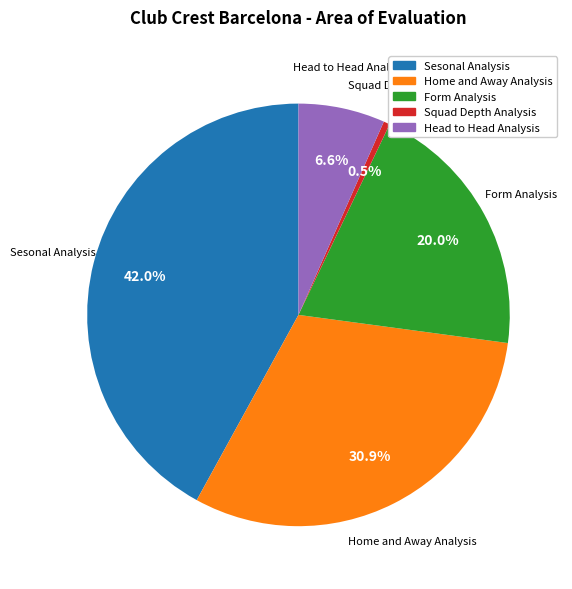

True or false: Form Analysis accounts for 20% of the total.

True